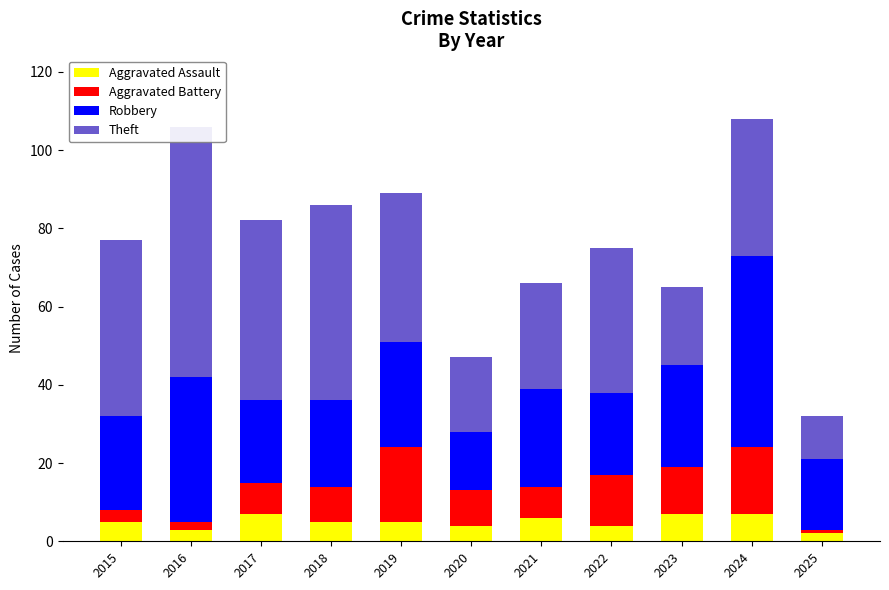

What is the value of the Theft bar at the 5th from the left?

38